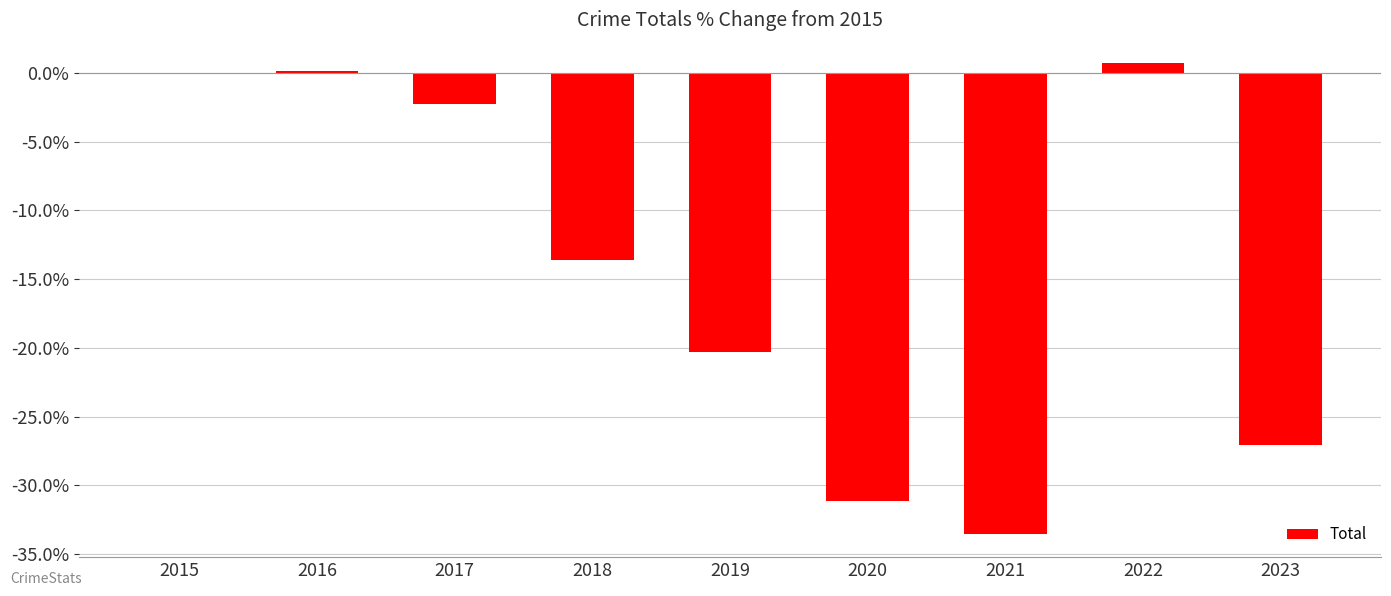

What is the sum of the values at 2023 and 2020?

-58.2